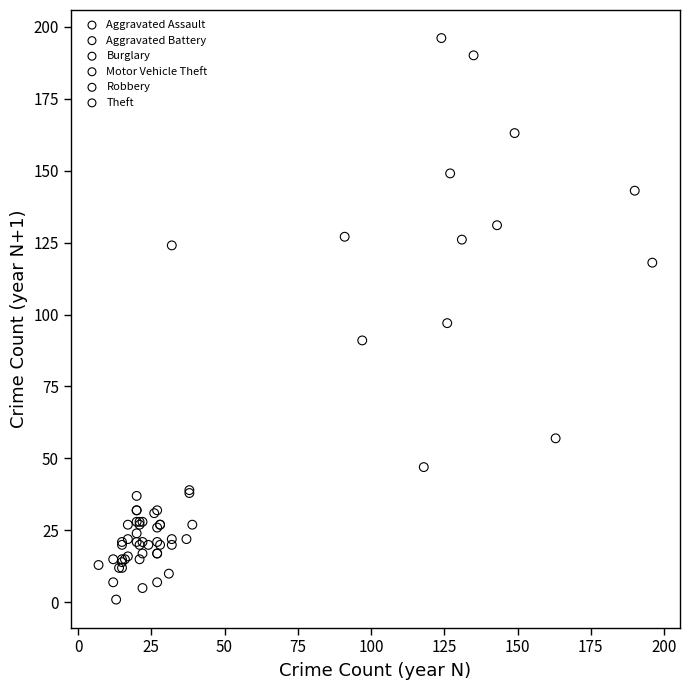

Which series has the largest Y range (max minus min)?

Motor Vehicle Theft